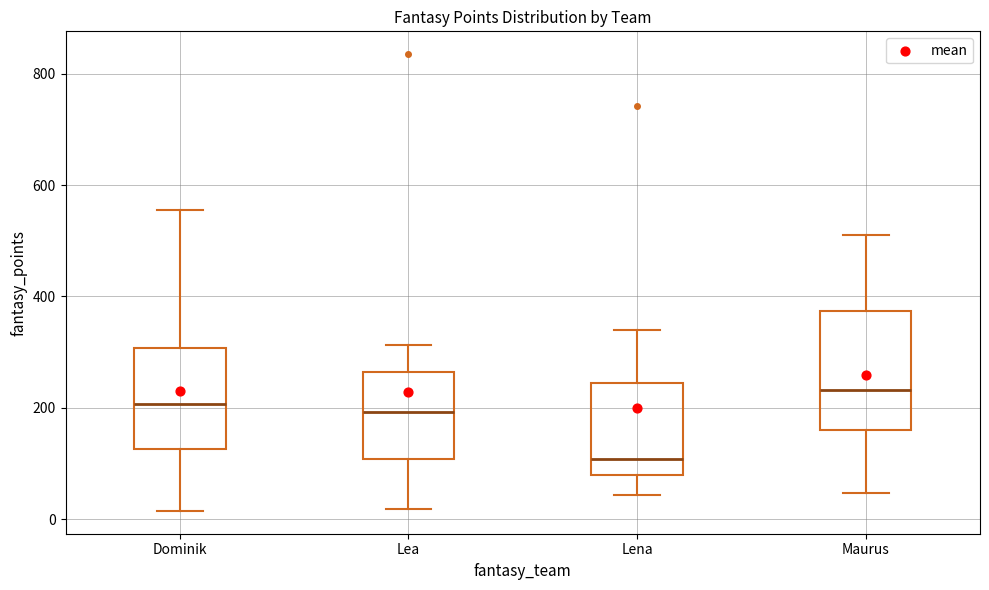

Reading left to right, read every box against the y-axis: the position of its median line, the range the box covers, and the ends of its whiskers. The values are not printed on the chart, so give them approximately, as read against the axis.

Dominik: median 200, box 120 to 300, whiskers 20 to 560
Lea: median 200, box 100 to 260, whiskers 20 to 320
Lena: median 100, box 80 to 240, whiskers 40 to 340
Maurus: median 240, box 160 to 380, whiskers 40 to 520